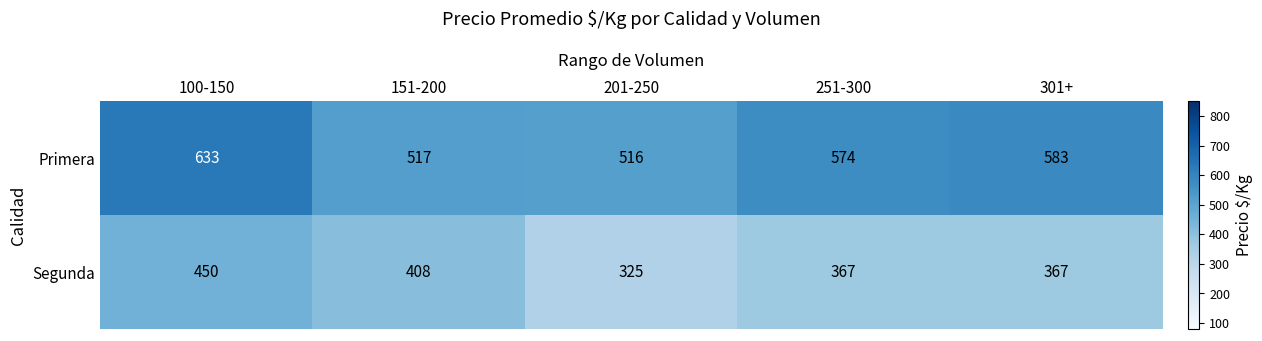

At 301+, list the series in order from smallest to largest.

Segunda, Primera